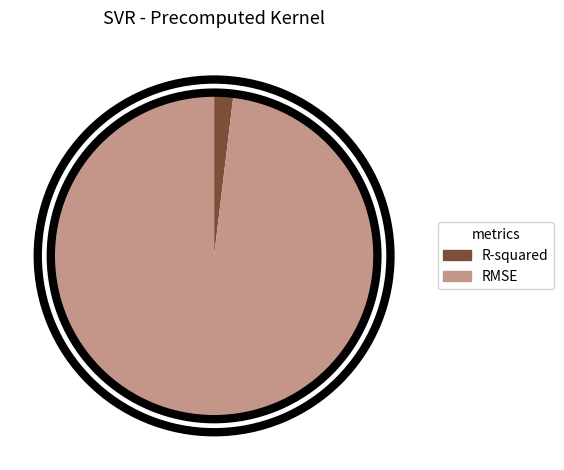

How many segments does this pie chart have?

2